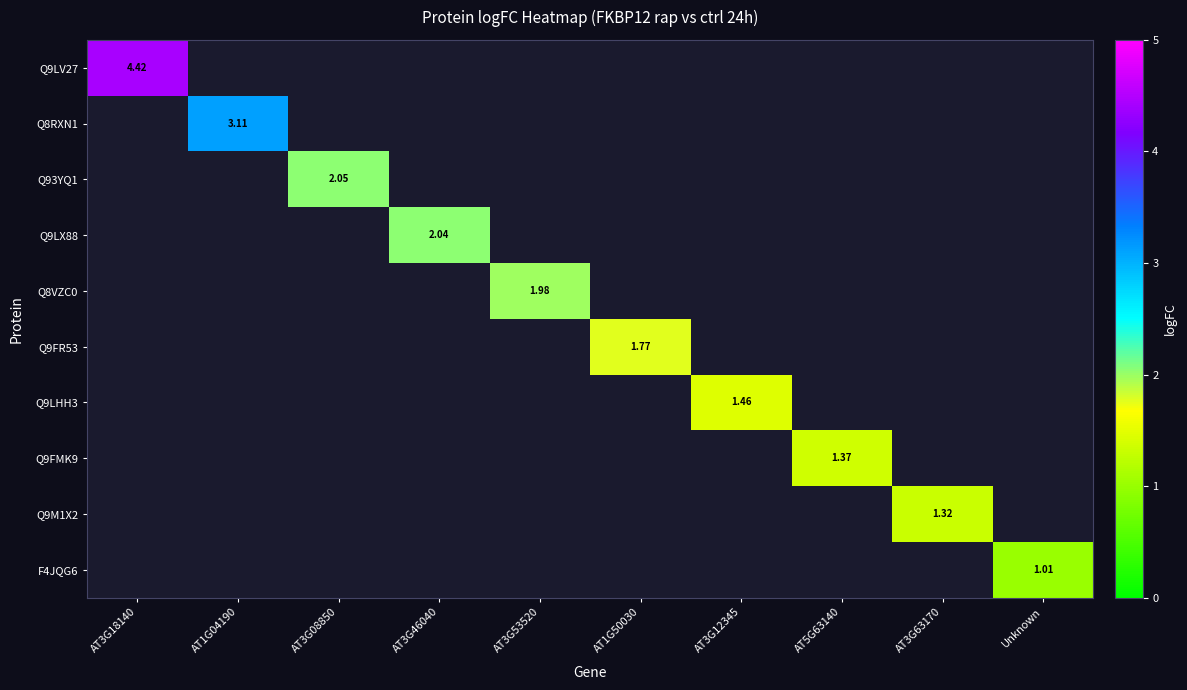

What is the greatest value displayed?

4.4